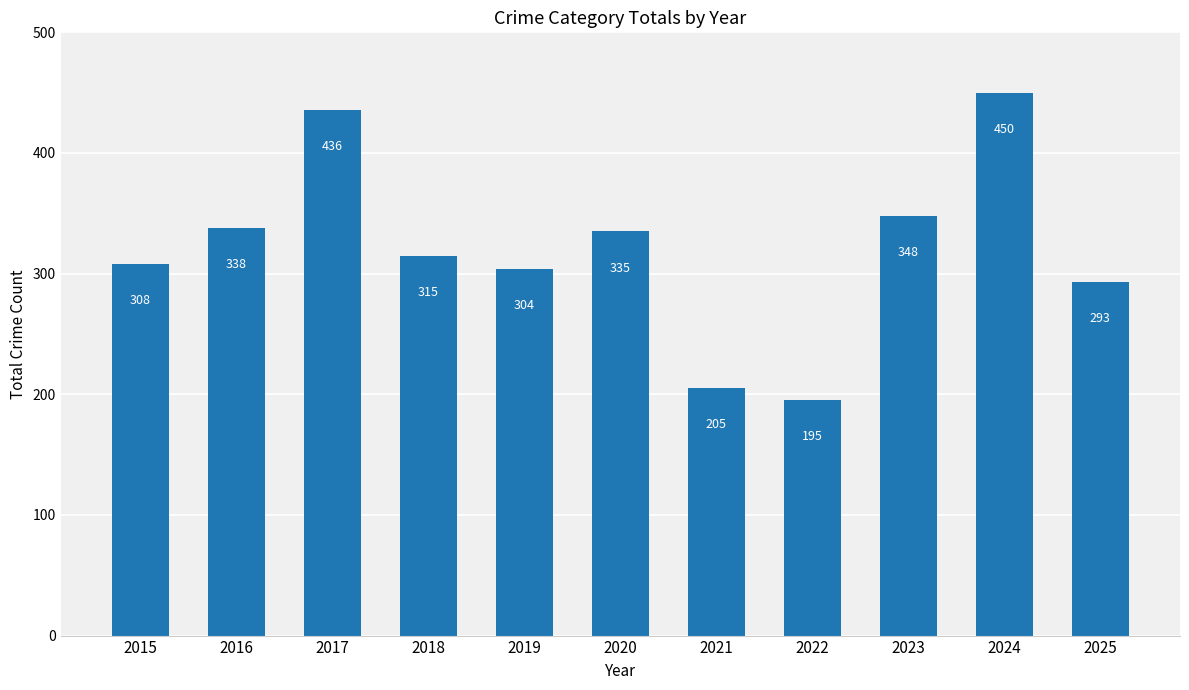

Which has a higher value, 2015 or 2022?

2015